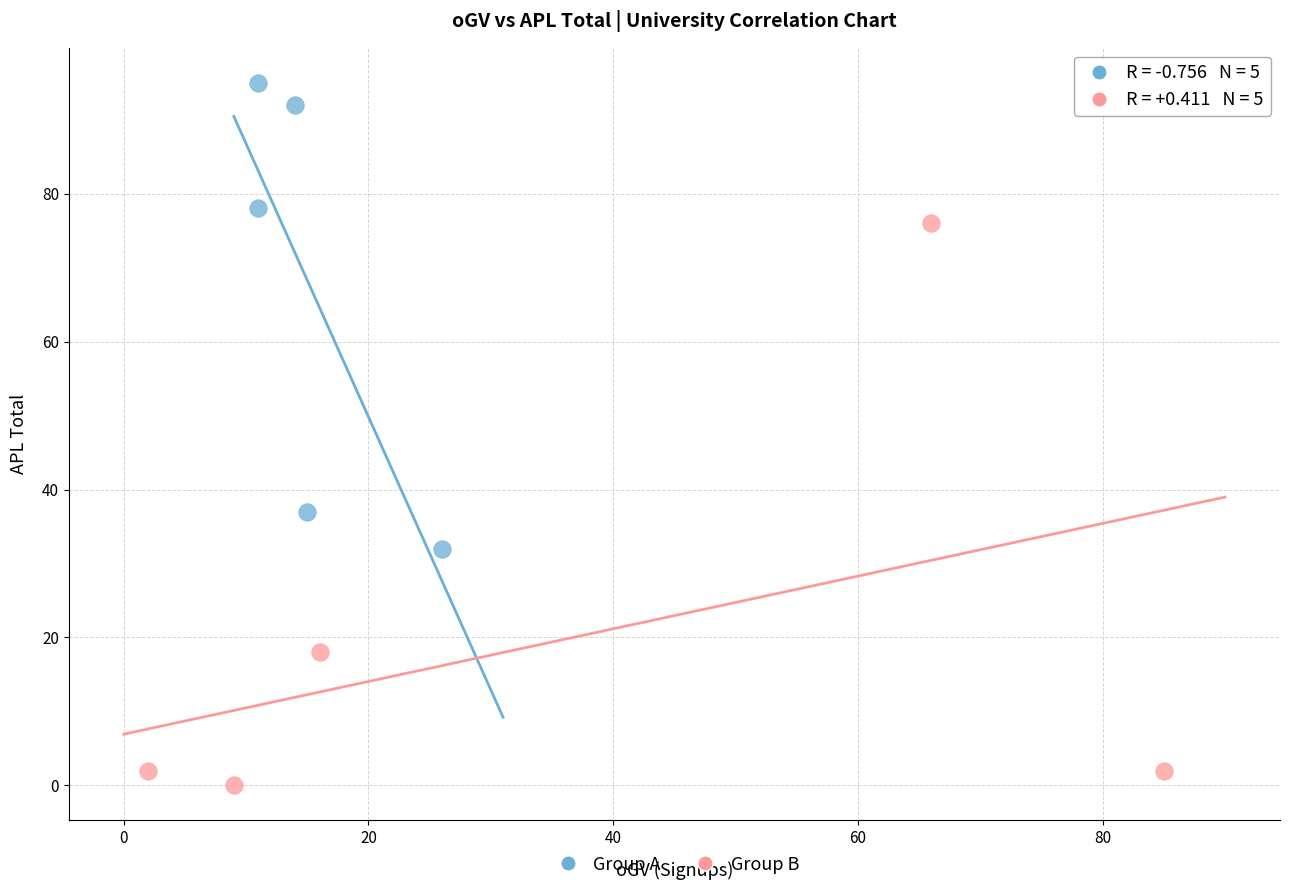

Which series has the largest Y range (max minus min)?

Group B